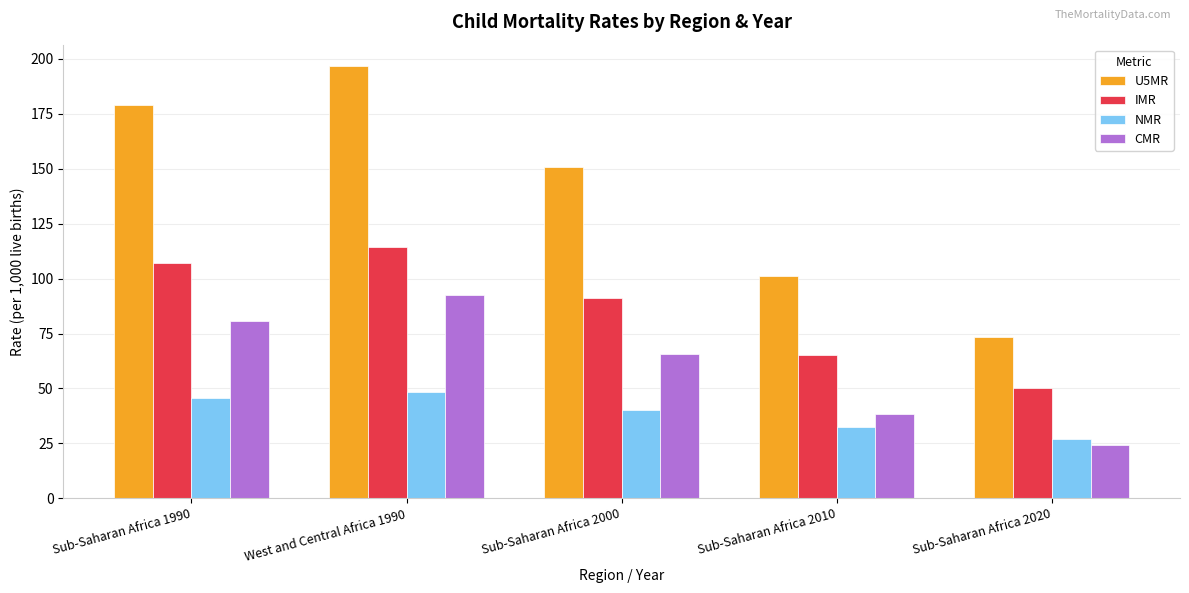

What position from the left is Sub-Saharan Africa 2010?

4